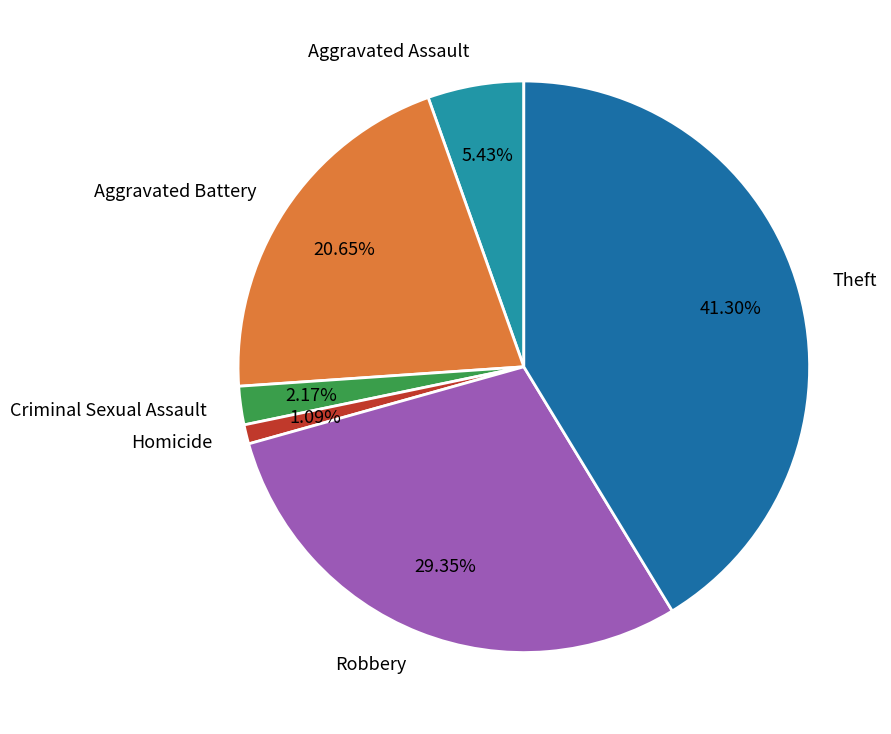

Does Theft account for over 50% of the chart?

No